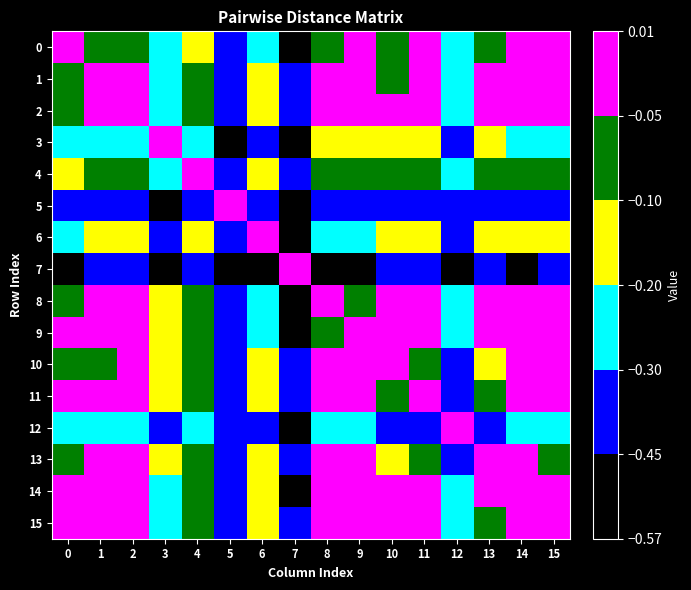

Which series has the largest total across all categories?

1